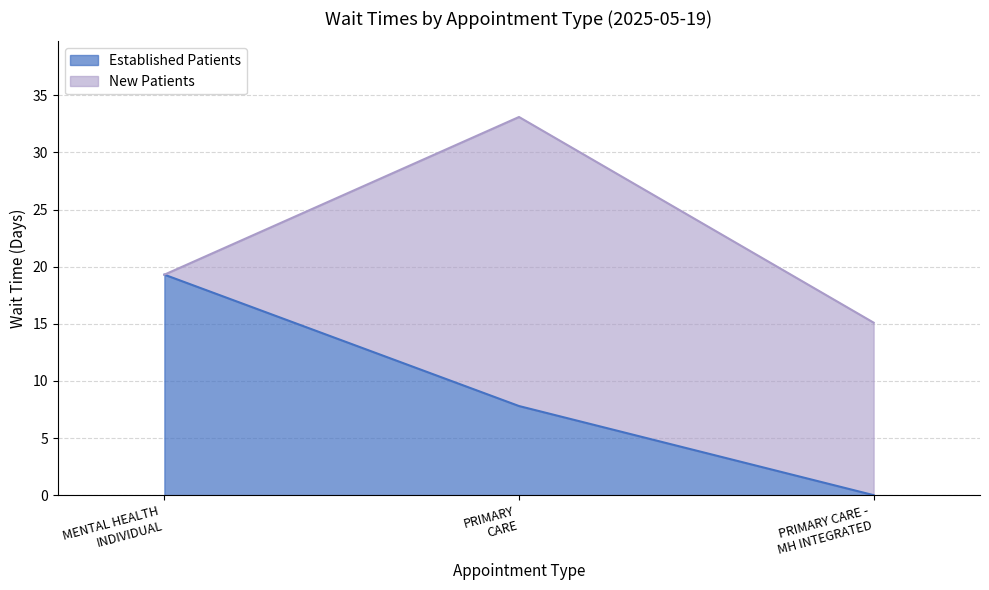

Reading left to right, transcribe the values for Established Patients.

19.3	7.8	0.0